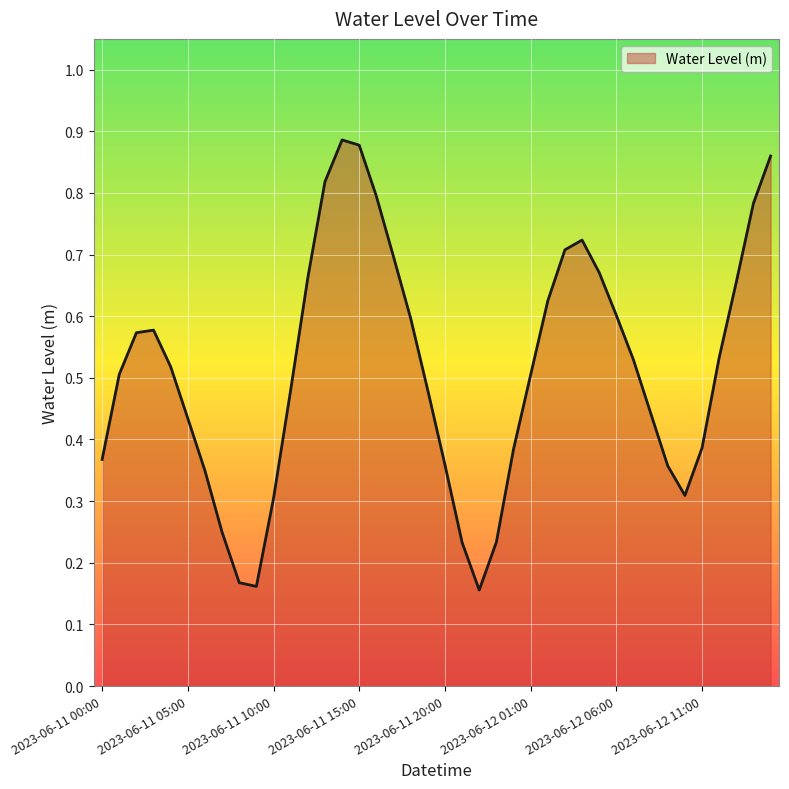

Reading left to right, list all the values displayed in this chart.

0.4	0.5	0.6	0.6	0.5	0.4	0.3	0.2	0.2	0.2	0.3	0.5	0.7	0.8	0.9	0.9	0.8	0.7	0.6	0.5	0.4	0.2	0.2	0.2	0.4	0.5	0.6	0.7	0.7	0.7	0.6	0.5	0.4	0.4	0.3	0.4	0.5	0.7	0.8	0.9